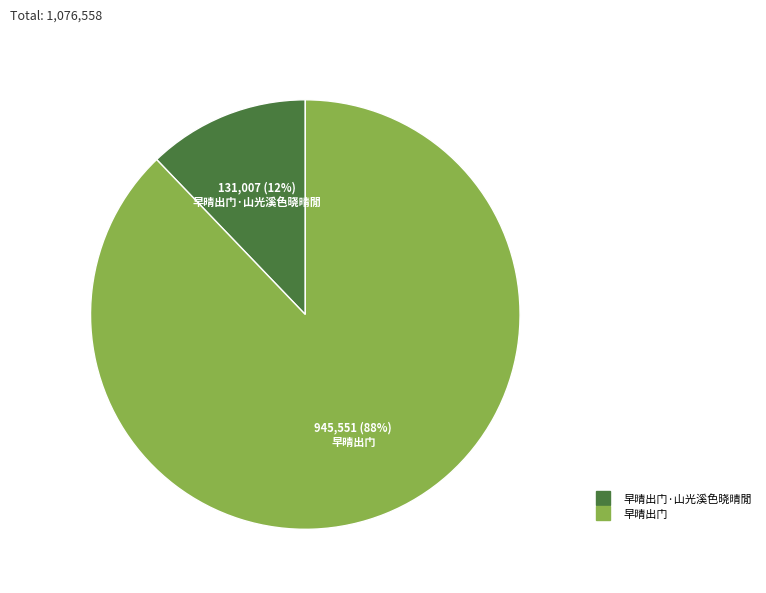

Is there any slice that represents more than half of the pie?

Yes